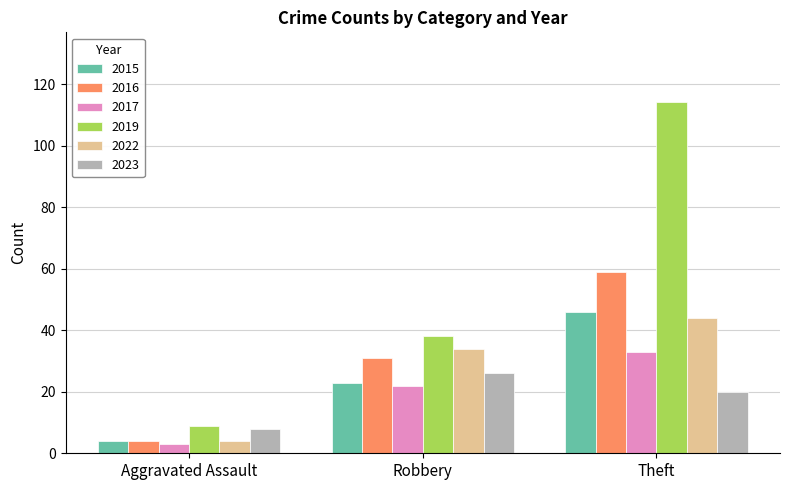

What is the sum of the 2019 values at Theft and Aggravated Assault?

123